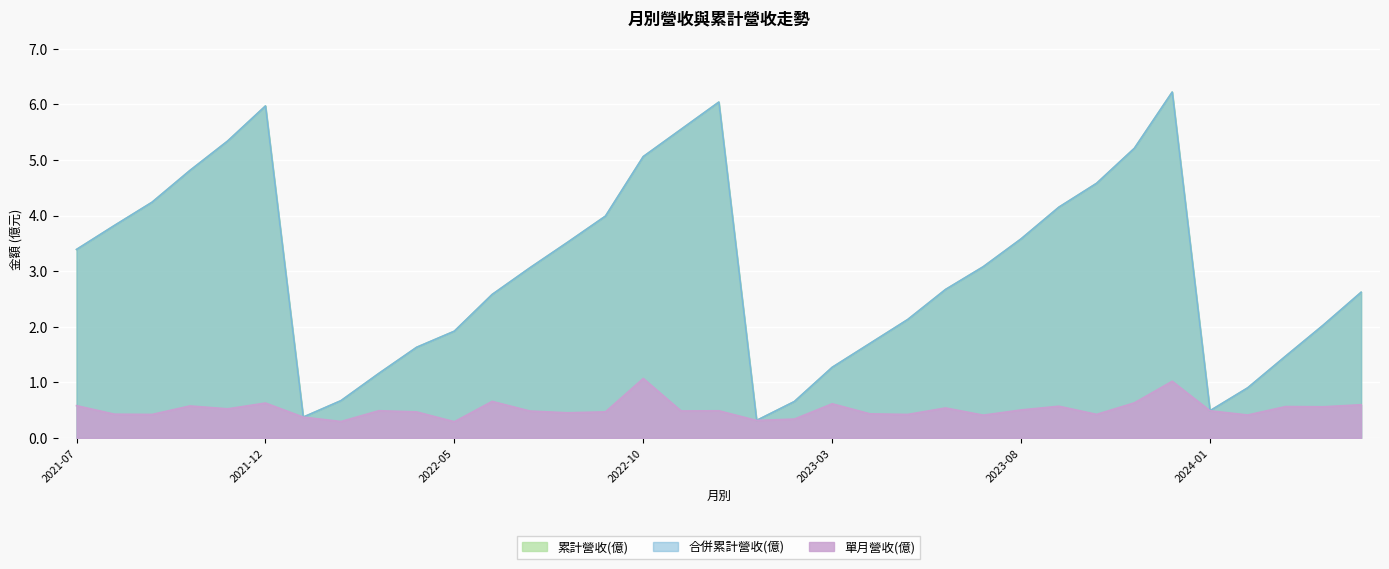

What is the difference between the 合併累計營收(億) values at 2022-05 and 2023-10?

2.7